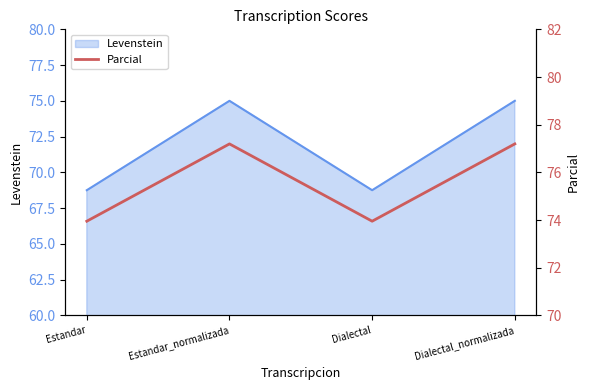

True or false: the data shows 77.2 at Dialectal_normalizada.

True